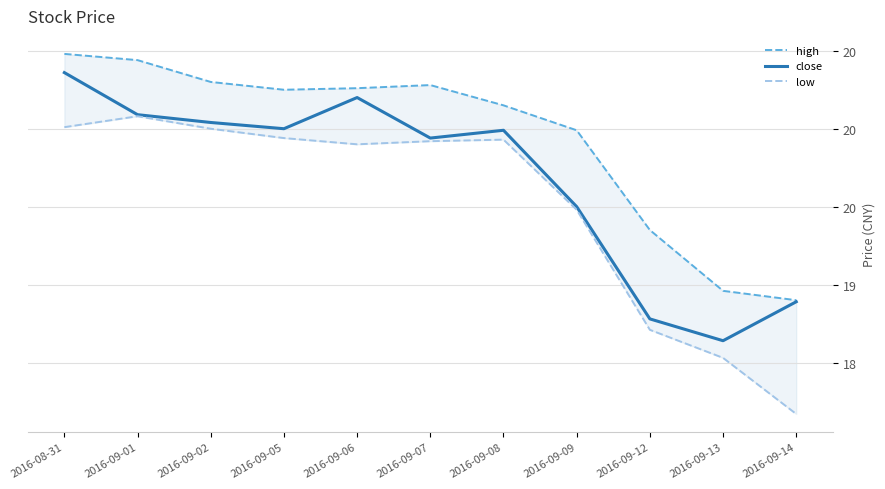

List the series in order of their overall mean, highest first.

high, close, low